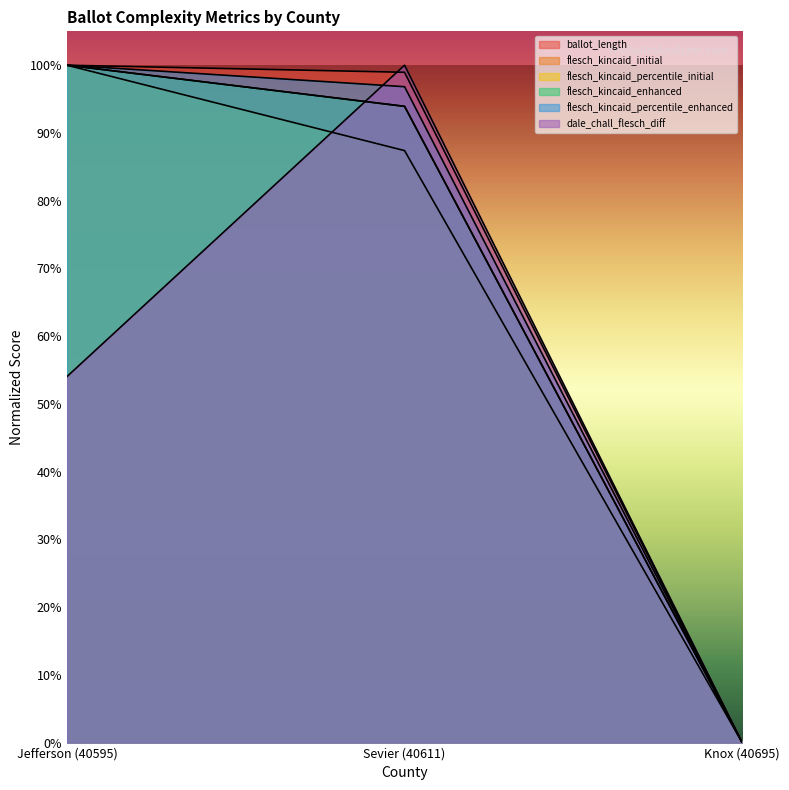

What is the value of the flesch_kincaid_percentile_initial point at the 1st from the left?

1.0